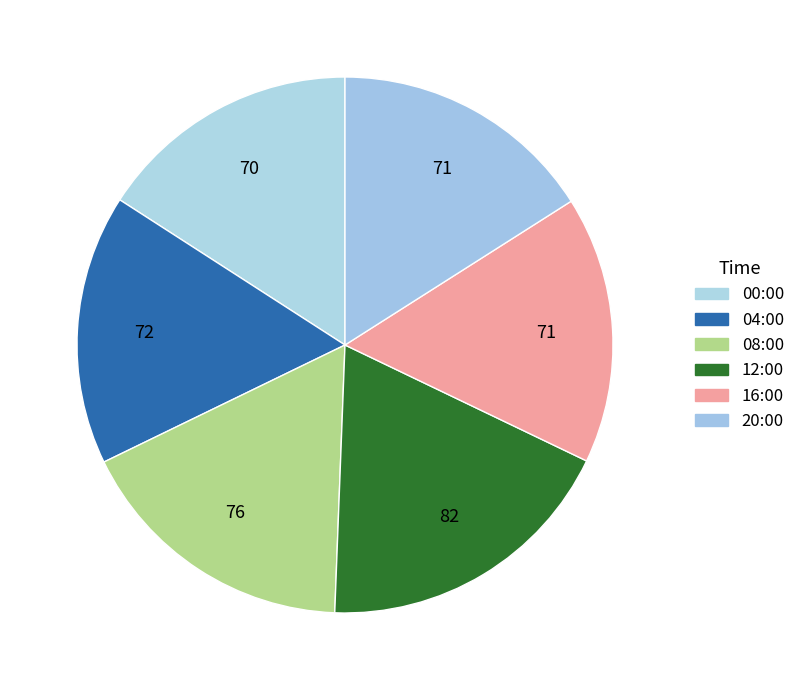

Between 16:00 and 08:00, which is larger?

08:00